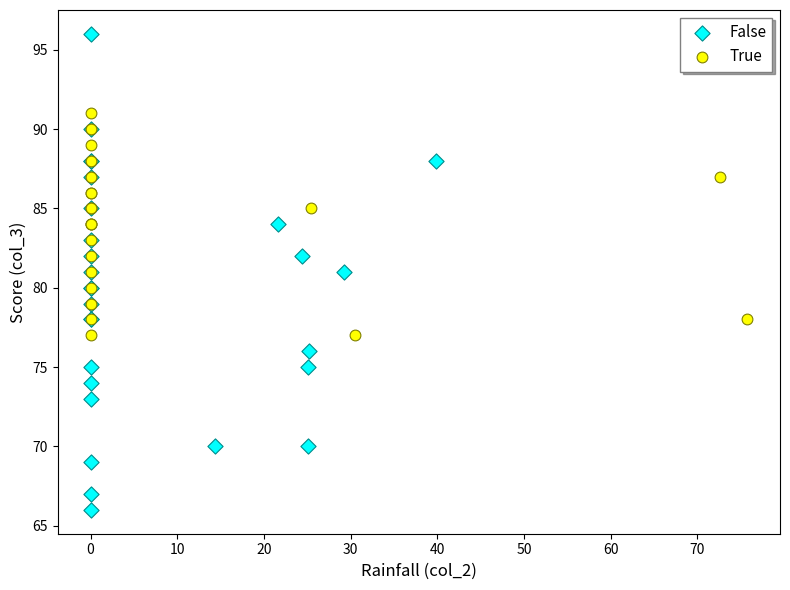

What are all the series names shown in the legend?

False, True